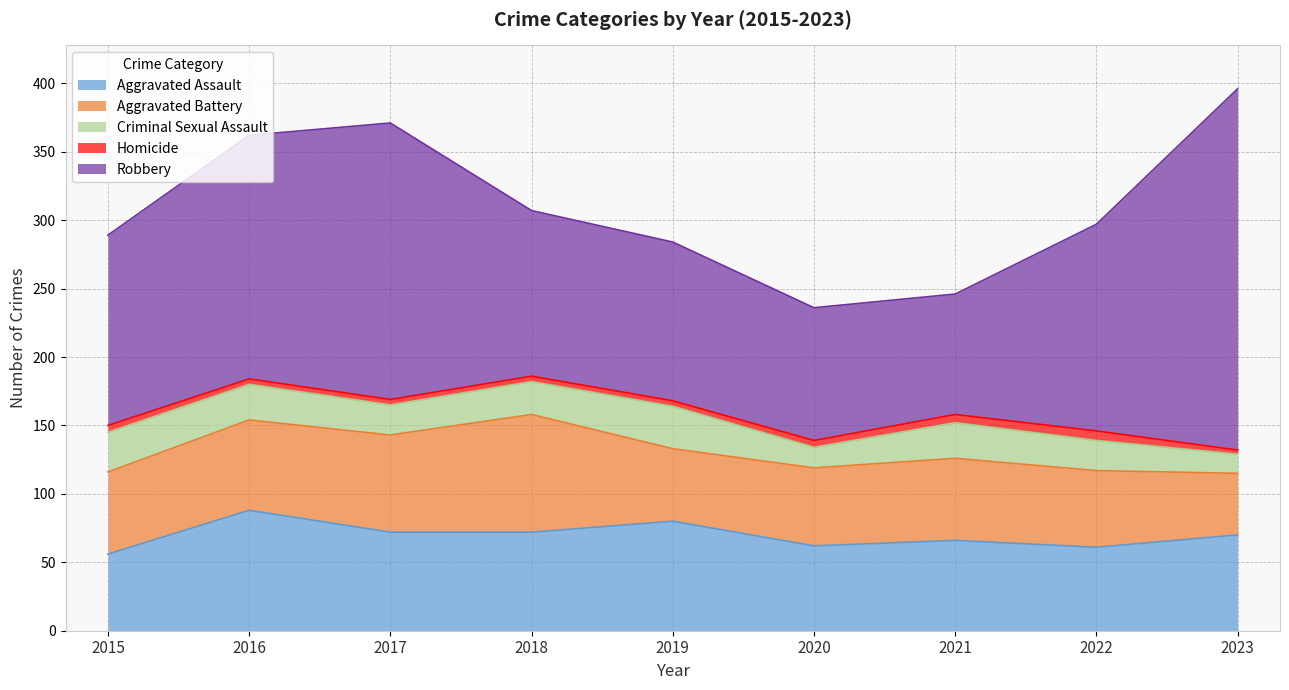

At which category is the sum across all series the highest?

2023